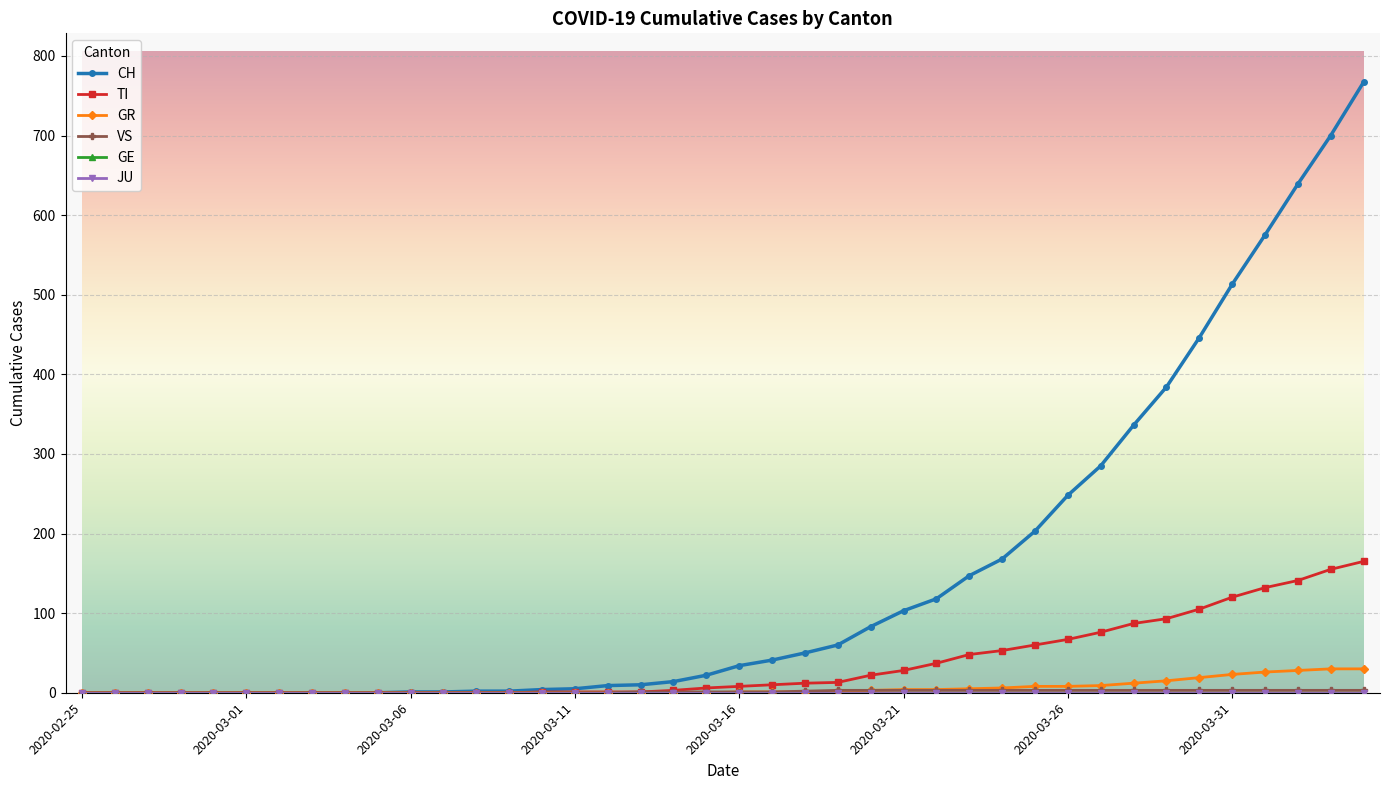

What is the value of the GR point at the 32nd from the left?

9